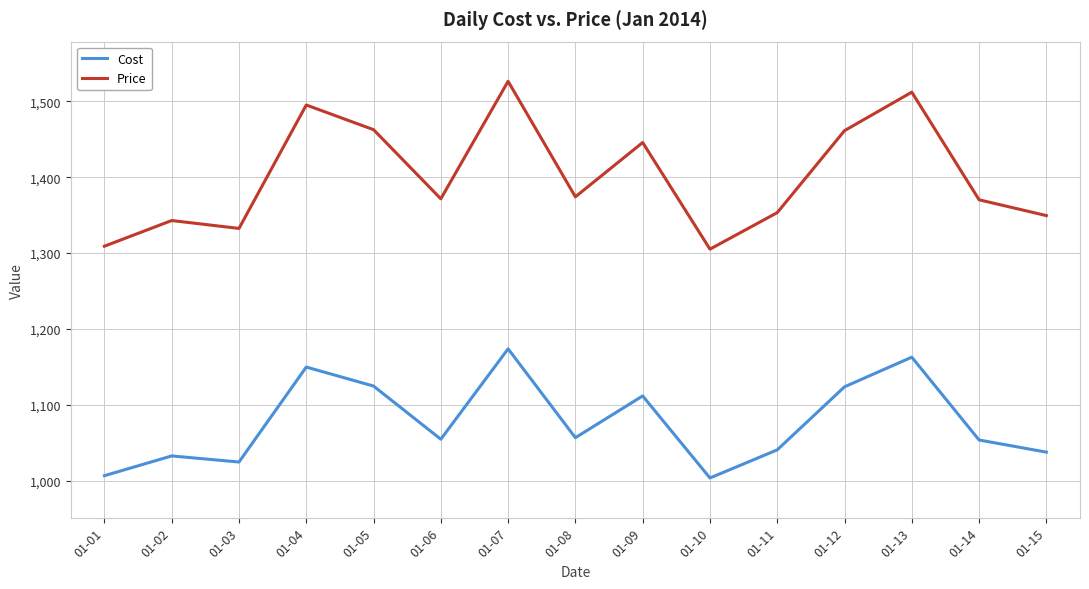

What is the highest value of the Price series?

1526.2